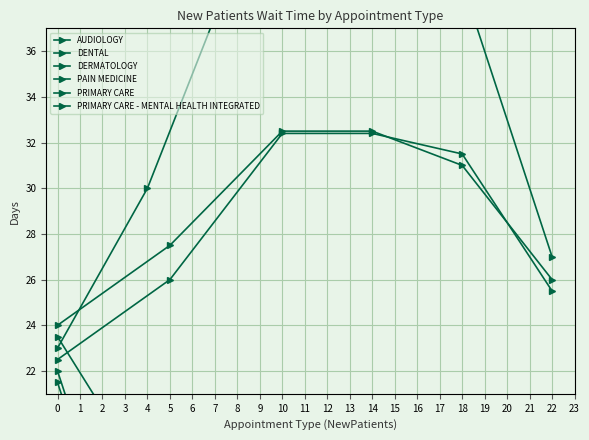

What is the sum of all AUDIOLOGY values?

173.5